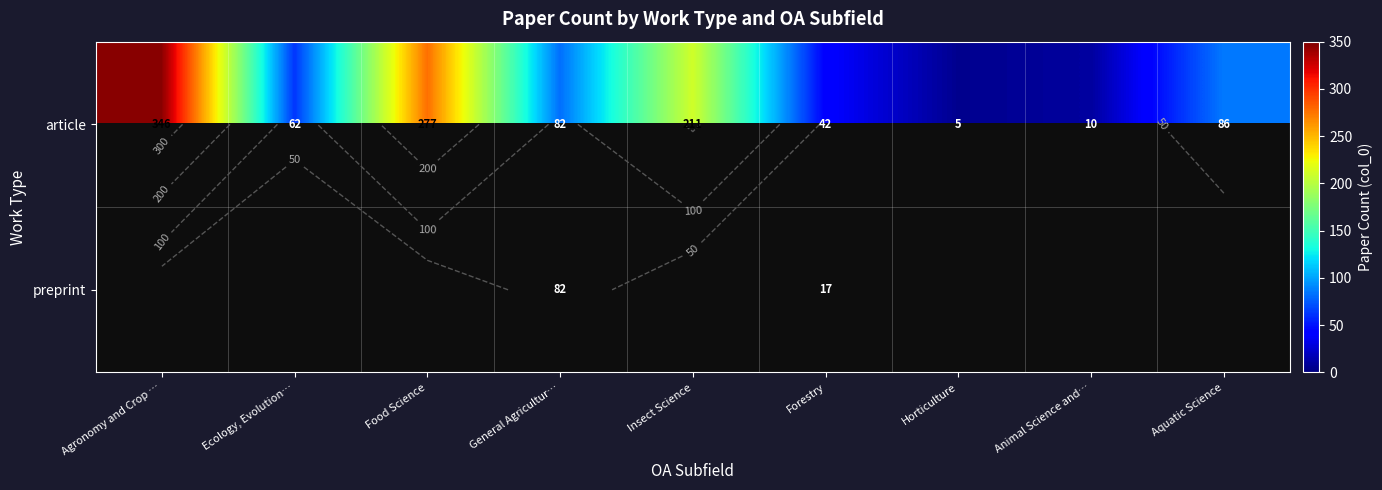

List the series in order of their peak value, highest first.

article, preprint